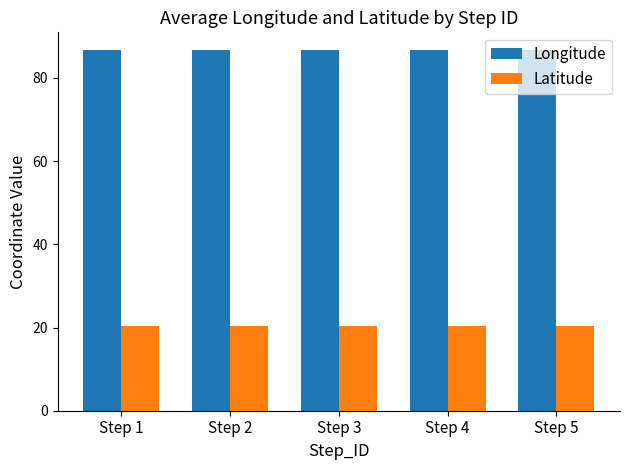

Reading left to right, transcribe all the data shown in this chart.

Longitude: 86.6	86.6	86.6	86.6	86.6
Latitude: 20.3	20.3	20.3	20.3	20.3